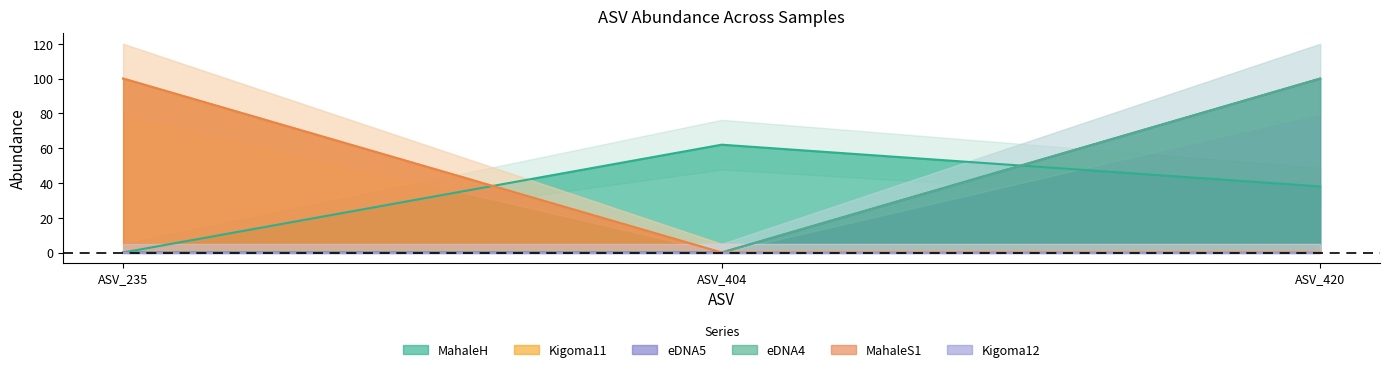

Which series has the largest total across all categories?

MahaleH